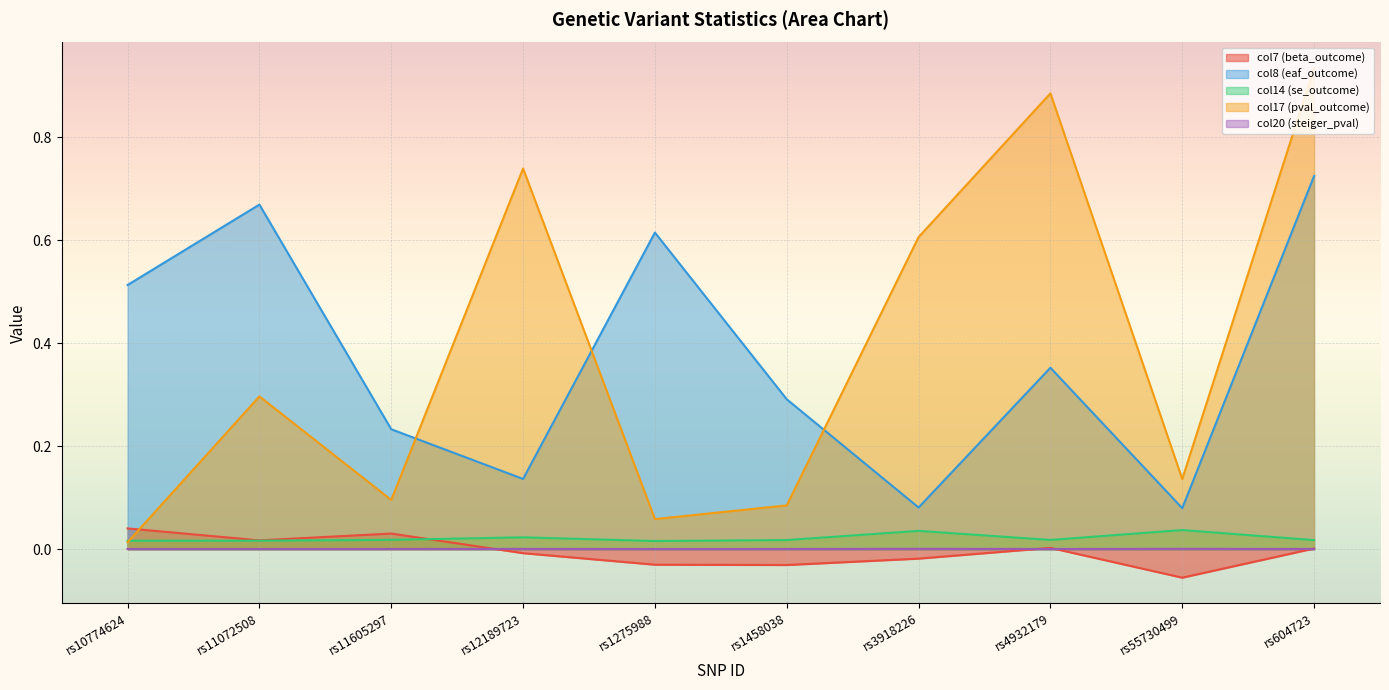

Rank the series at rs11072508 from highest to lowest value.

col8 (eaf_outcome), col17 (pval_outcome), col7 (beta_outcome), col14 (se_outcome), col20 (steiger_pval)